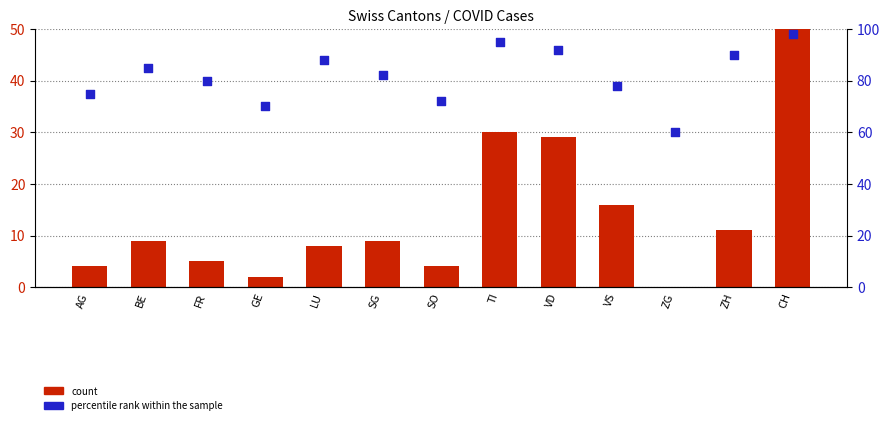

Is the value of percentile rank within the sample at CH greater than the value of count at VS?

Yes